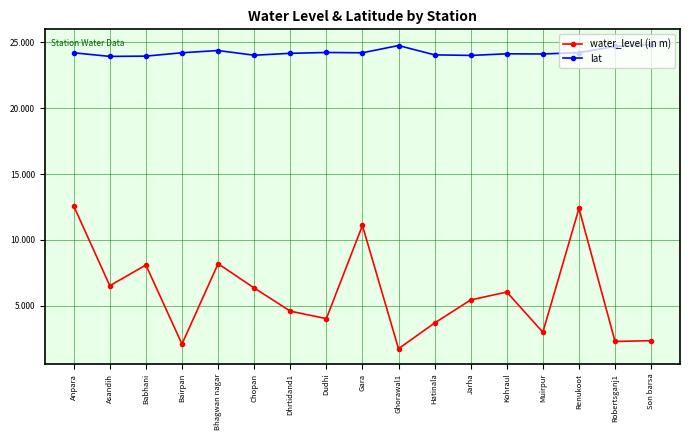

What is the label of the 10th point from the right?

Dudhi